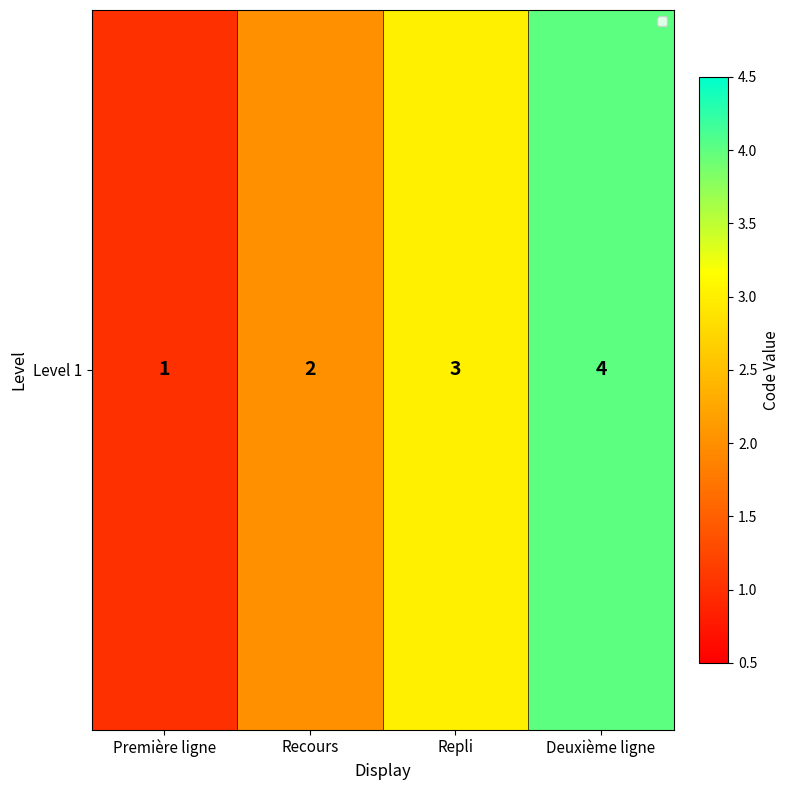

What is the maximum value shown in the chart?

4